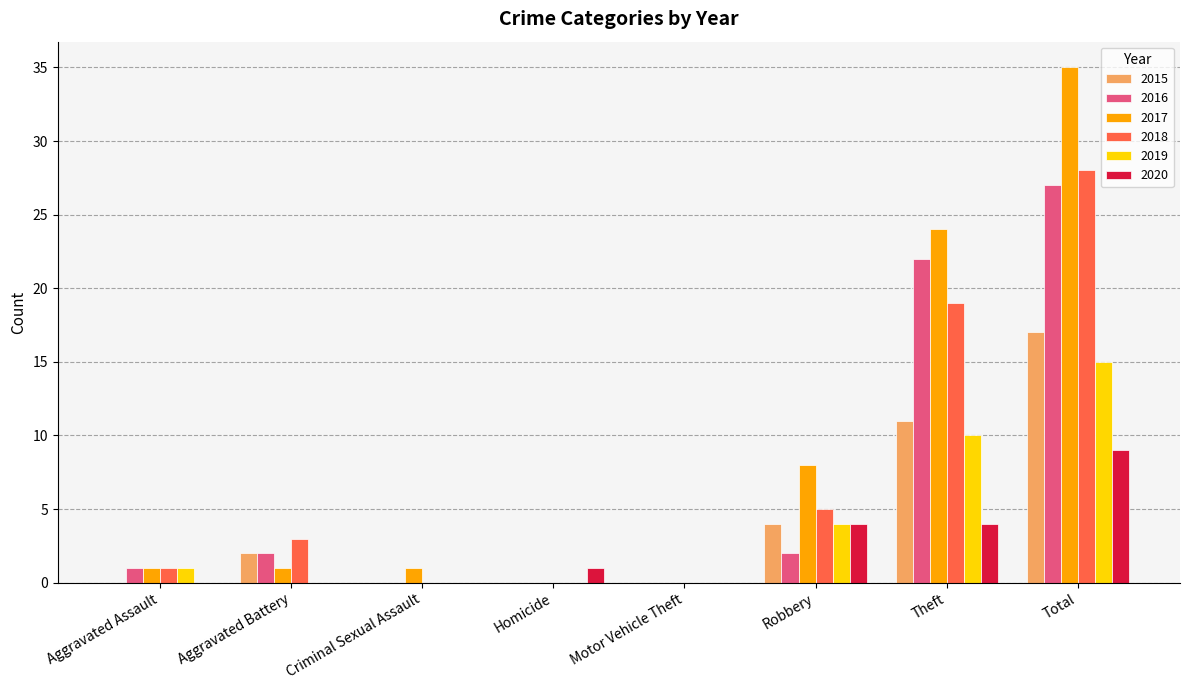

Which series changed the most between Motor Vehicle Theft and Robbery?

2017